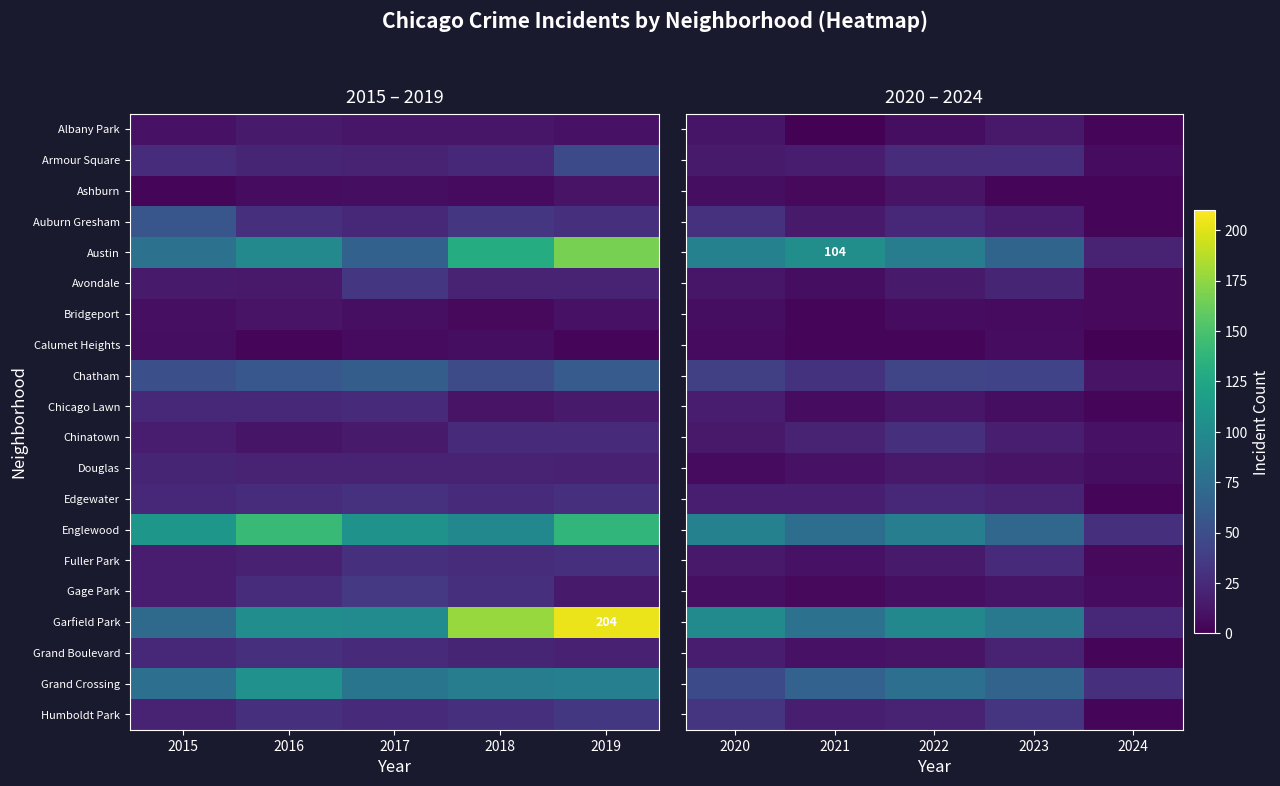

What is the sum of the Douglas values at 2023 and 2024?

19